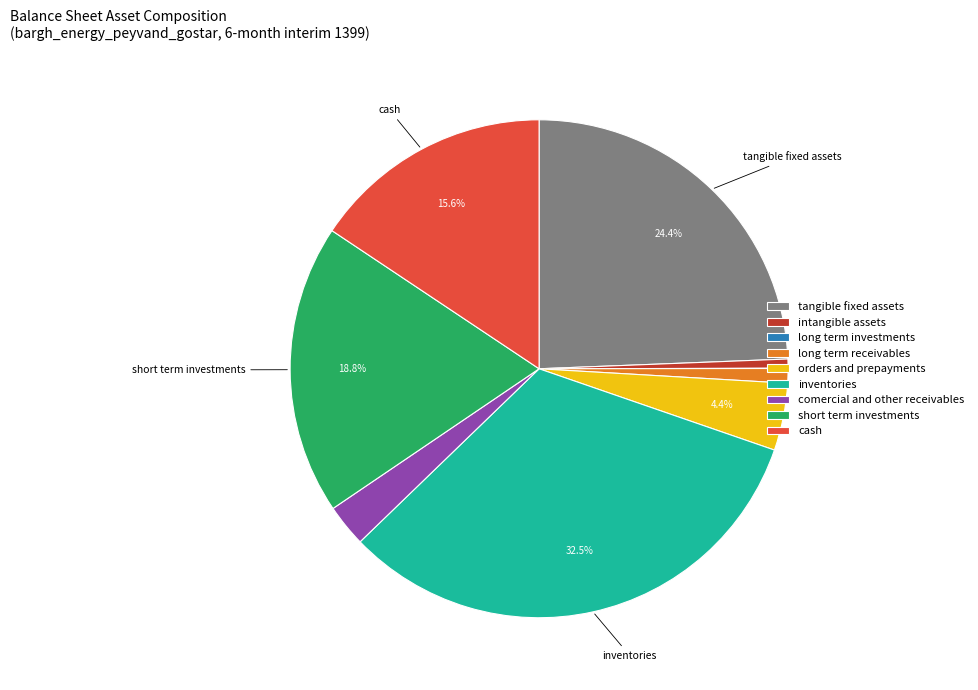

Which has a higher value, tangible fixed assets or comercial and other receivables?

tangible fixed assets